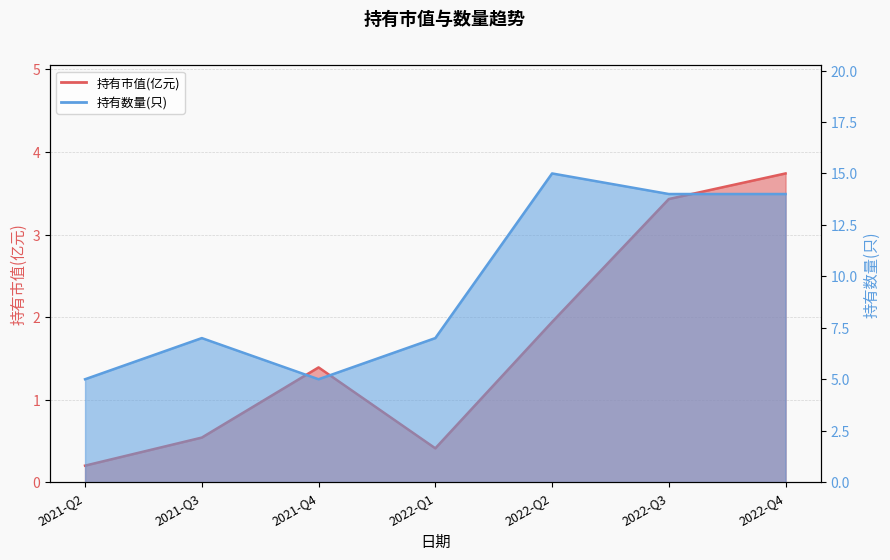

Which series changed the most between 2021-Q4 and 2022-Q4?

持有数量(只)